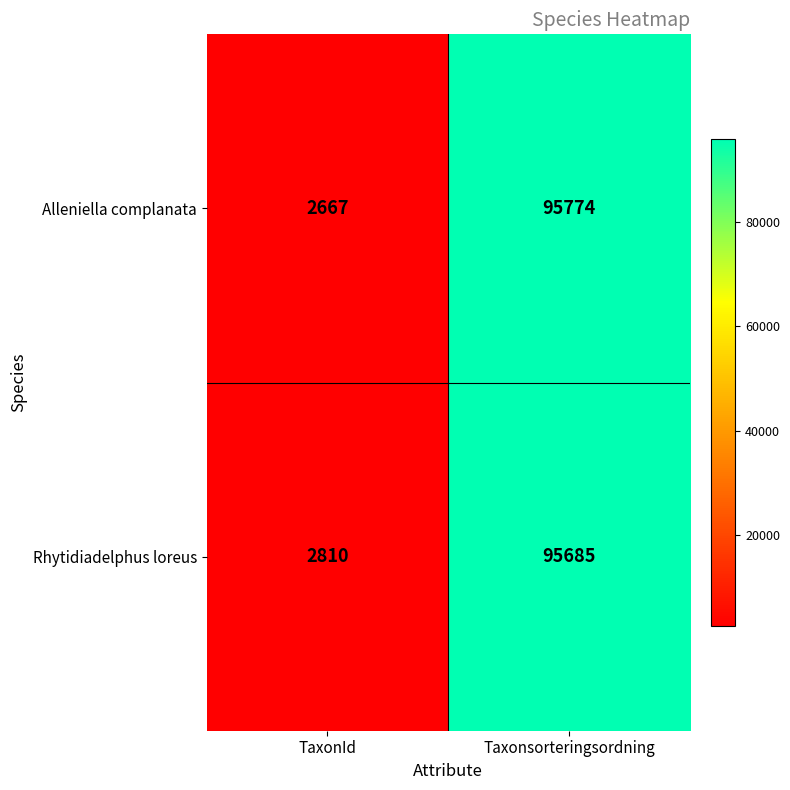

Rank the series by their average value, from highest to lowest.

Rhytidiadelphus loreus, Alleniella complanata